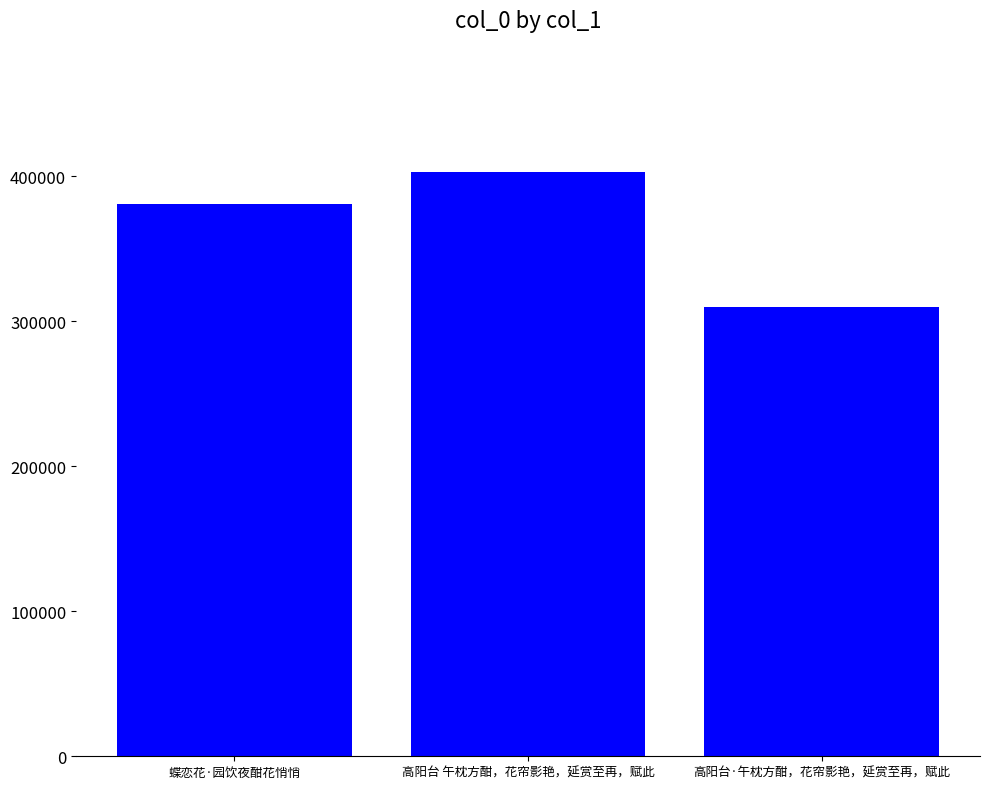

What is the value of the 2nd bar from the left?

403297